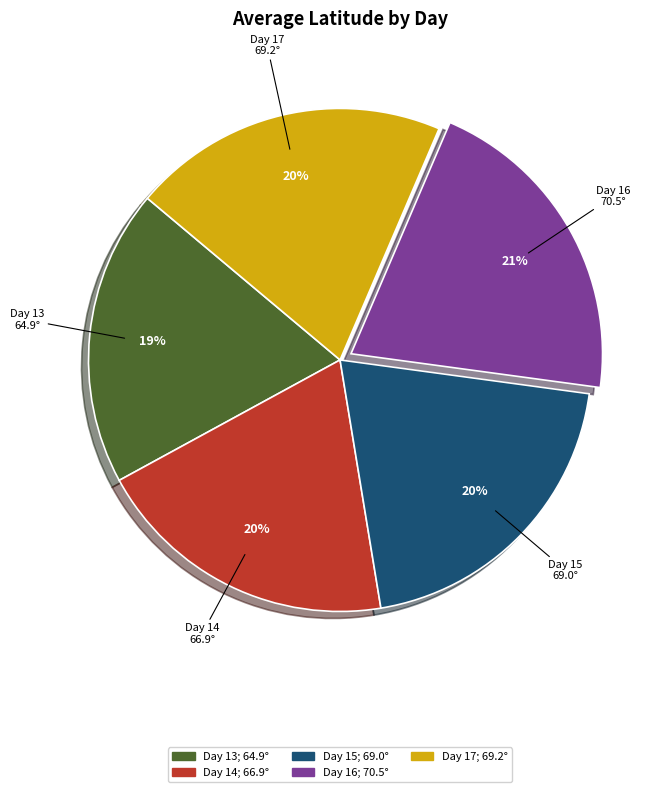

How many slices are in this pie chart?

5